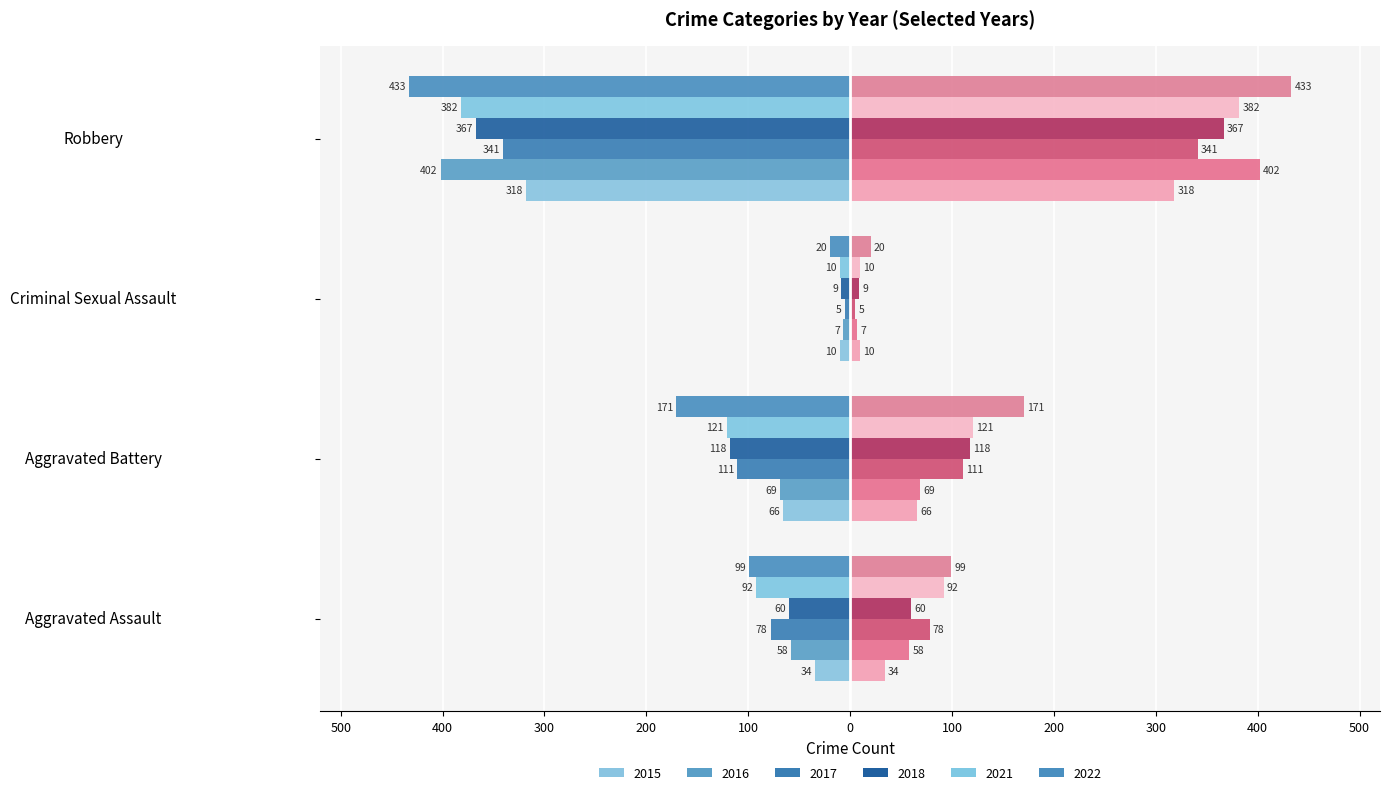

What position from the left is Robbery?

4